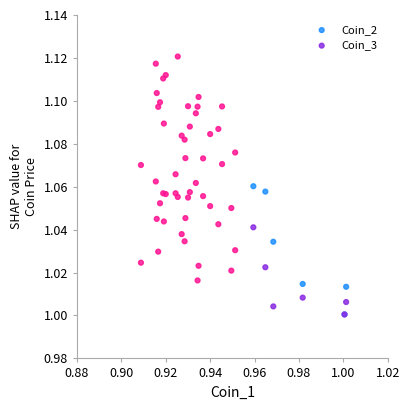

Which series has the widest spread of Y values?

Coin_2